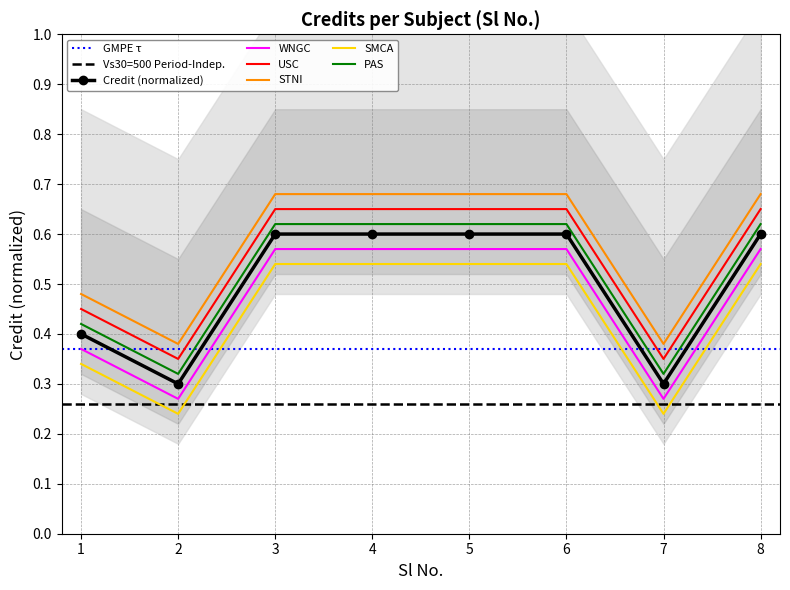

Reading left to right, extract all data points from this chart.

1=0.4	2=0.3	3=0.6	4=0.6	5=0.6	6=0.6	7=0.3	8=0.6